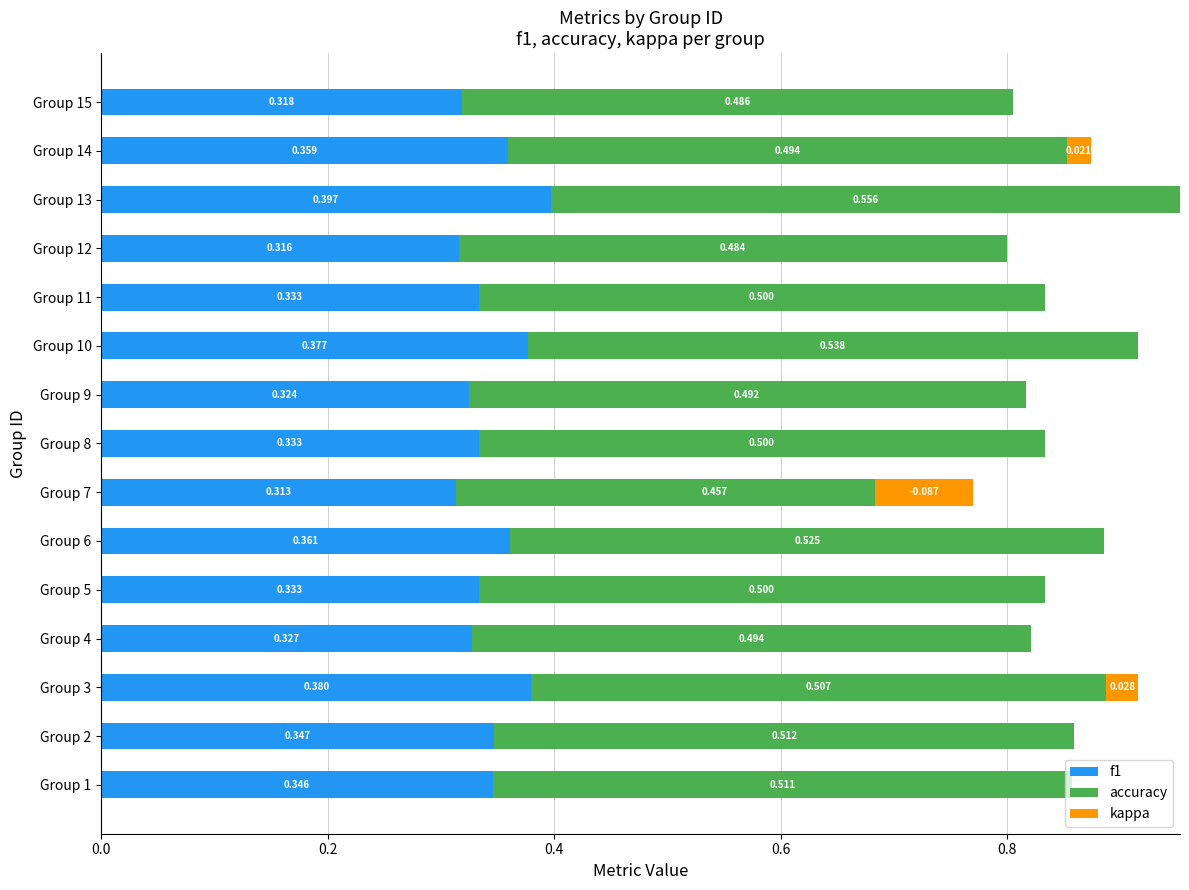

What is the value of the accuracy bar at the 2nd from the left?

0.5